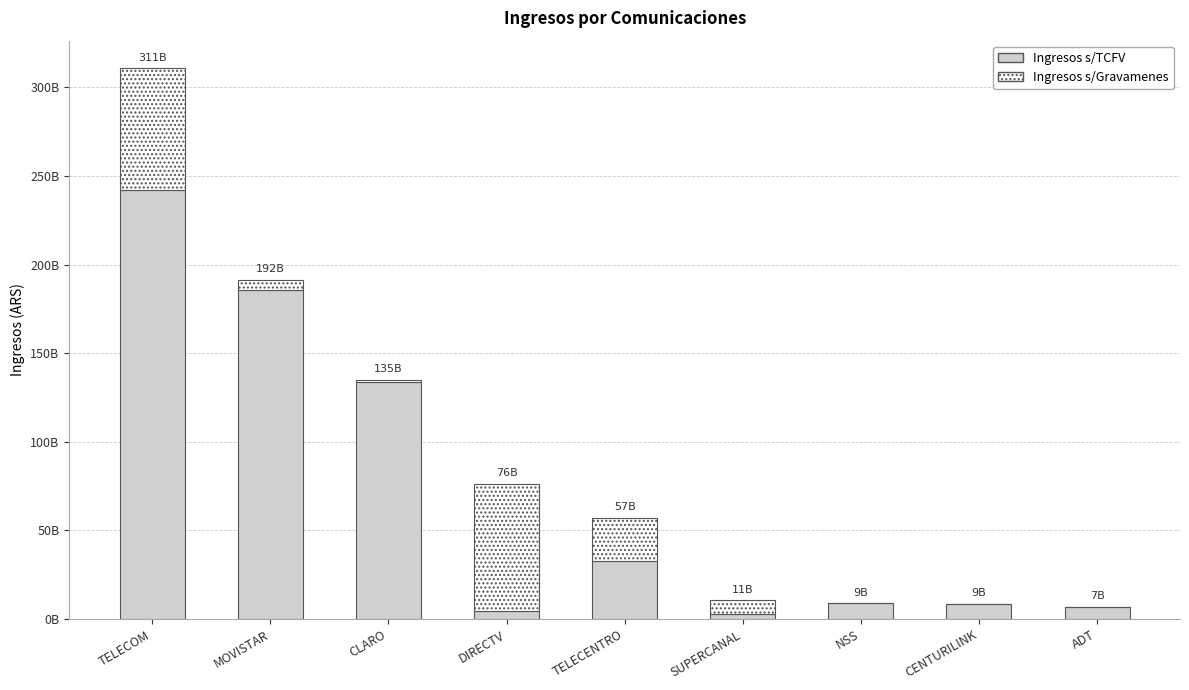

What is the label of the 6th bar from the right?

DIRECTV